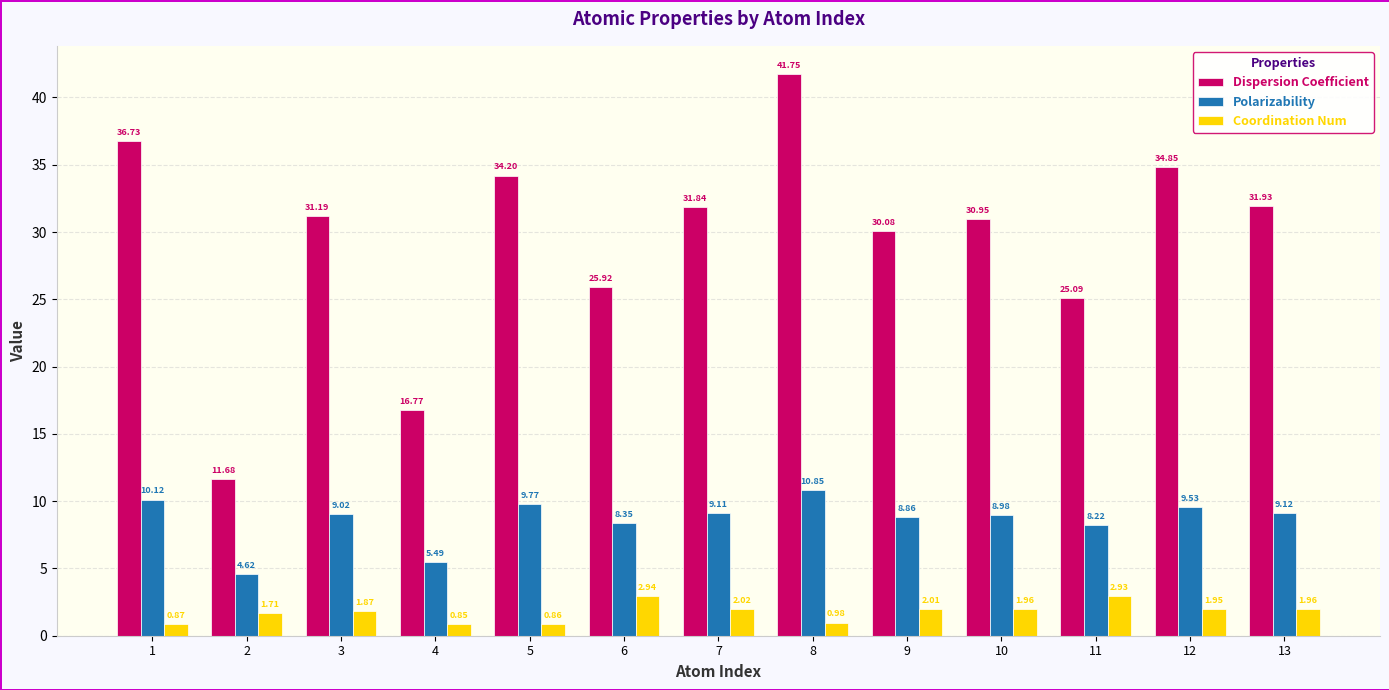

Which series has the widest spread of values?

Dispersion Coefficient